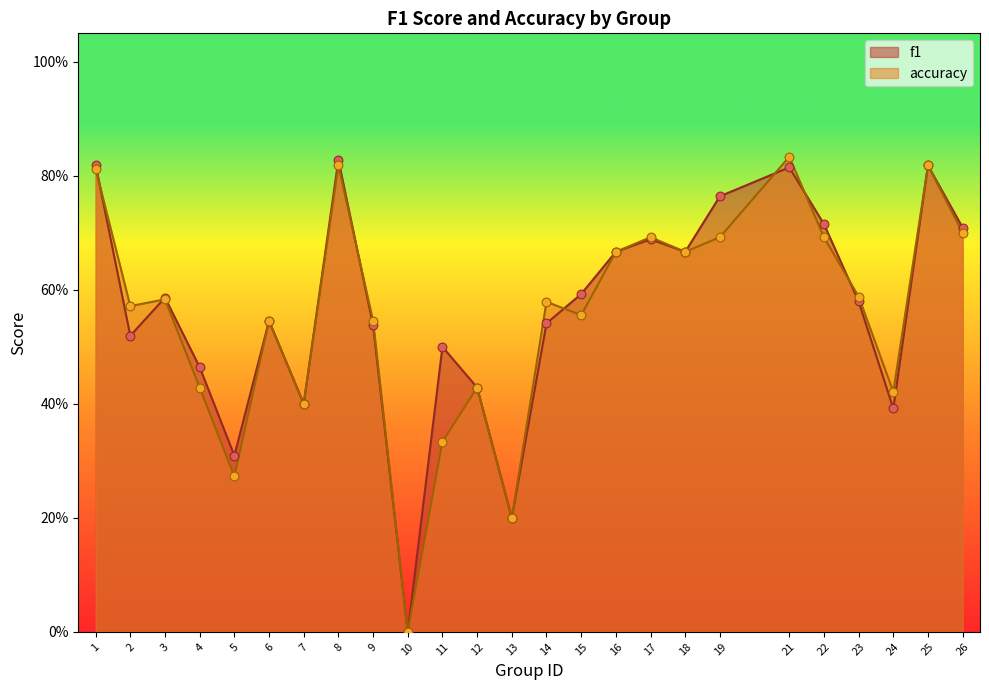

Is the value of f1 at 13 greater than the value of accuracy at 1?

No